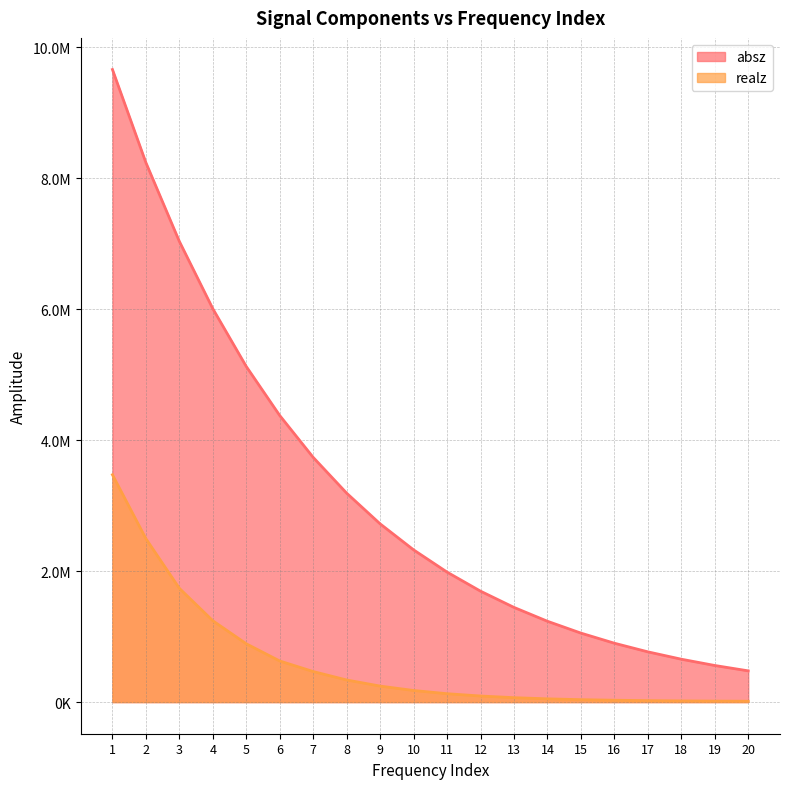

What is the sum of all absz values?

63185419.0